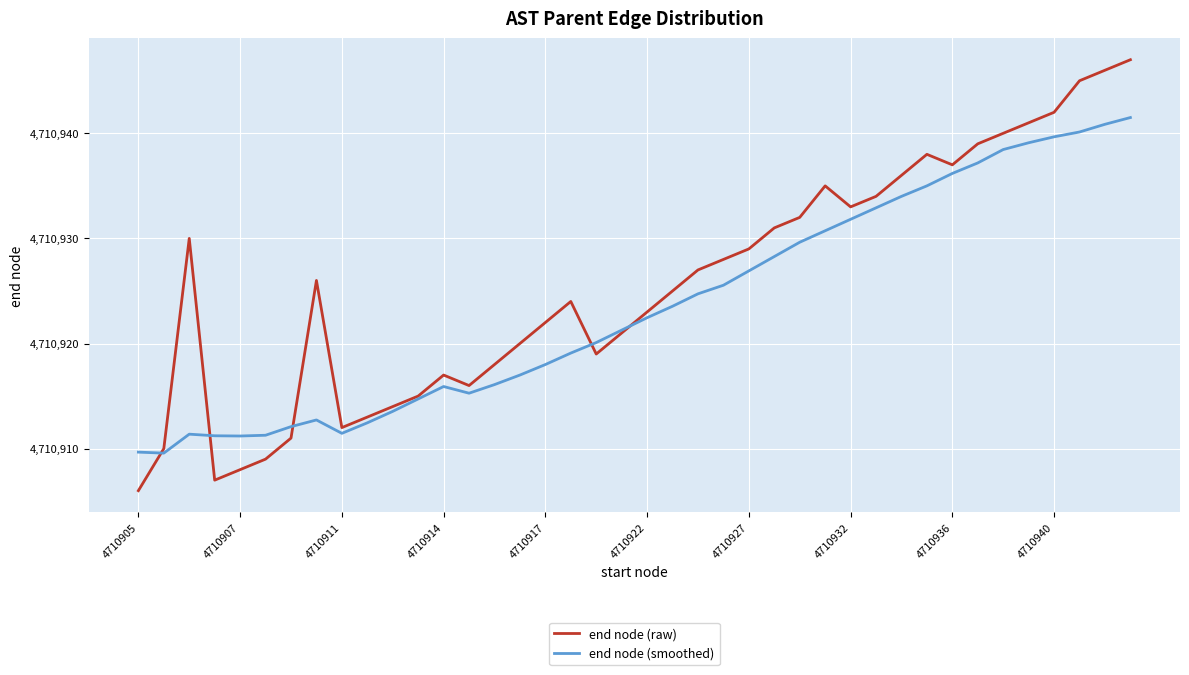

Which series has the largest total across all categories?

end node (raw)